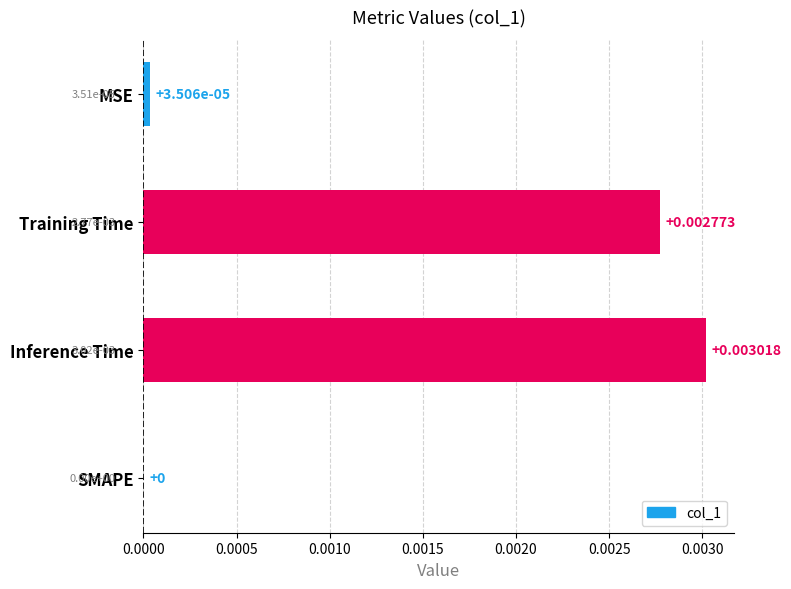

Where is the data nearest to the value 0?

SMAPE